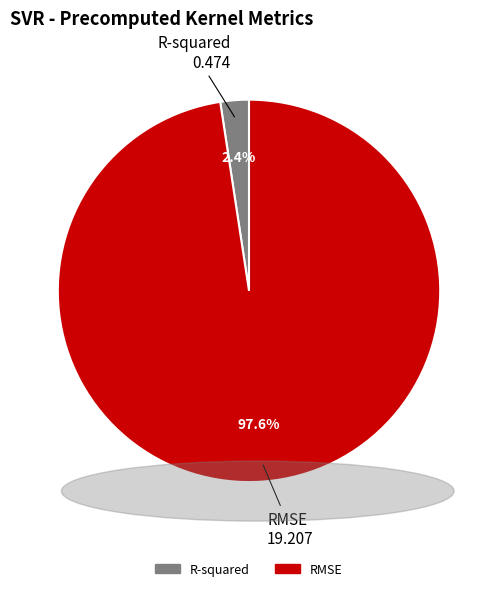

Rank the categories by value from highest to lowest.

RMSE, R-squared